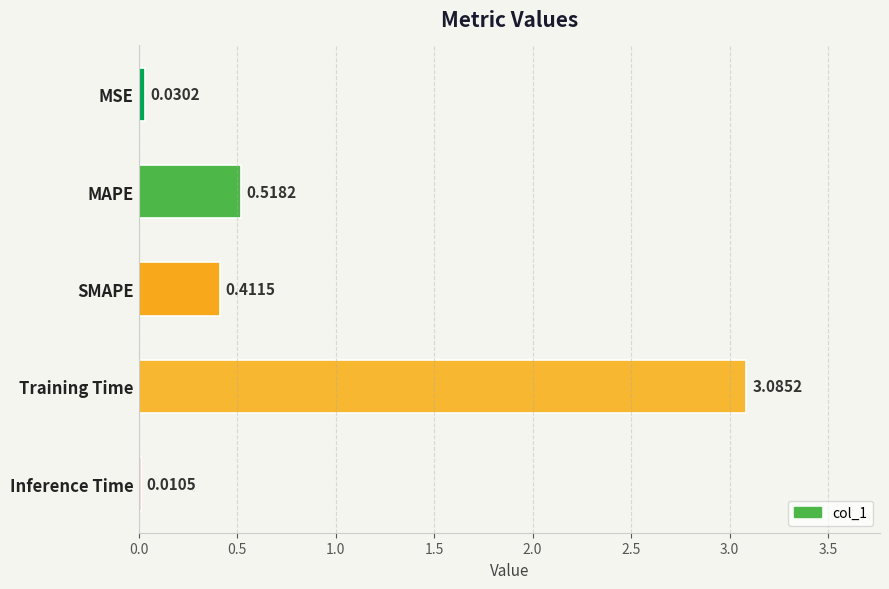

Which label corresponds to the largest value in the chart?

Training Time